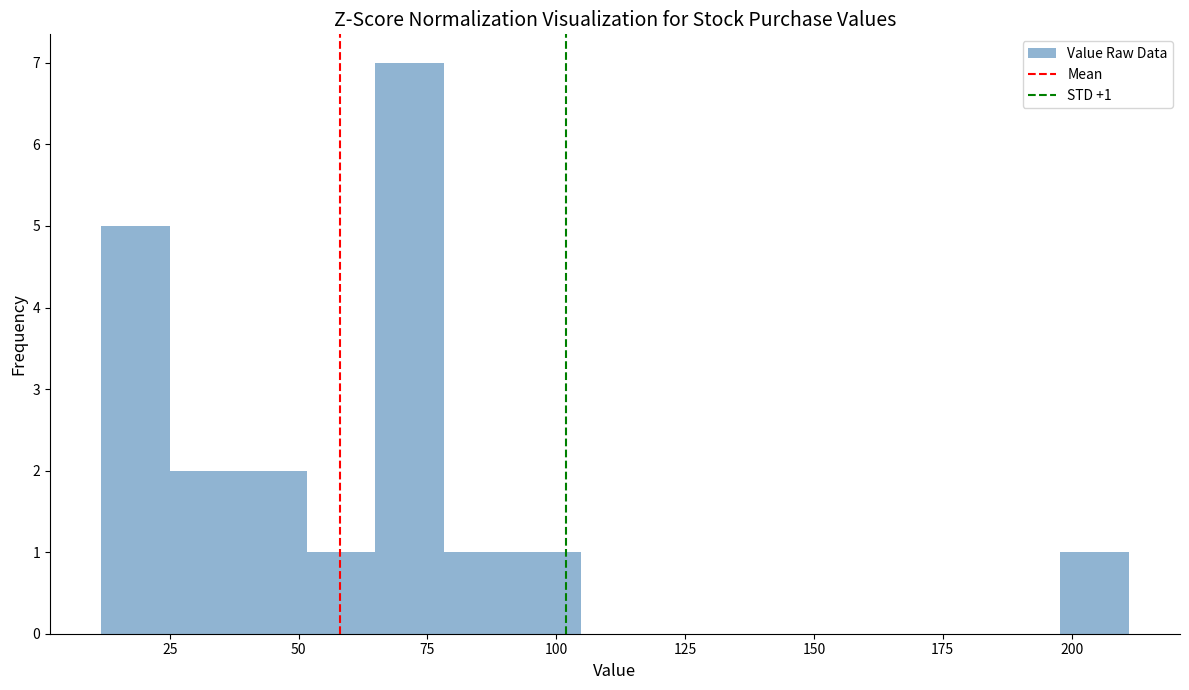

Around what value on the x-axis is the tallest bar? Give the approximate position of its centre, as read against the axis.

70